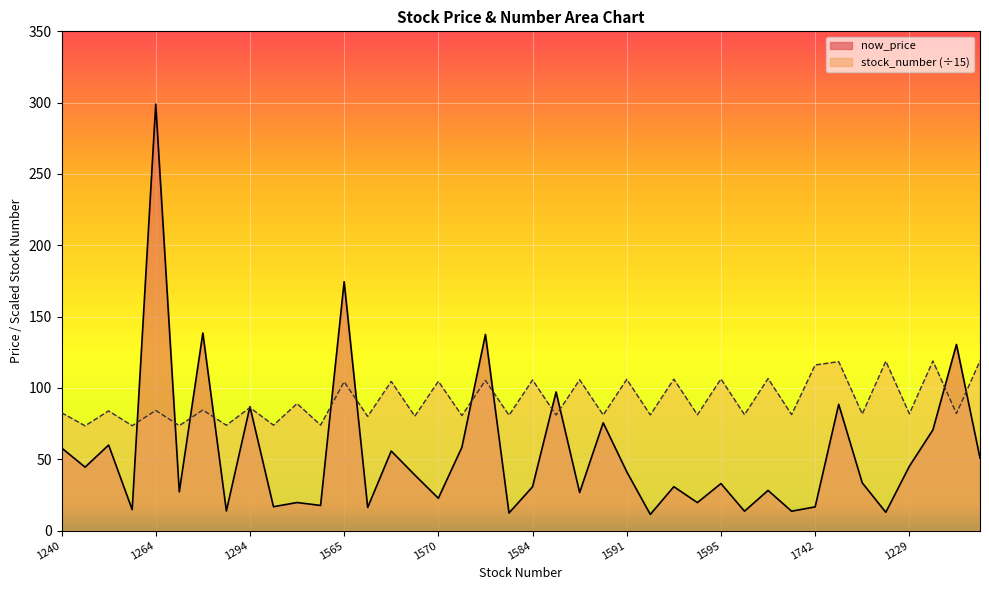

Rank the series by their average value, from lowest to highest.

now_price, stock_number